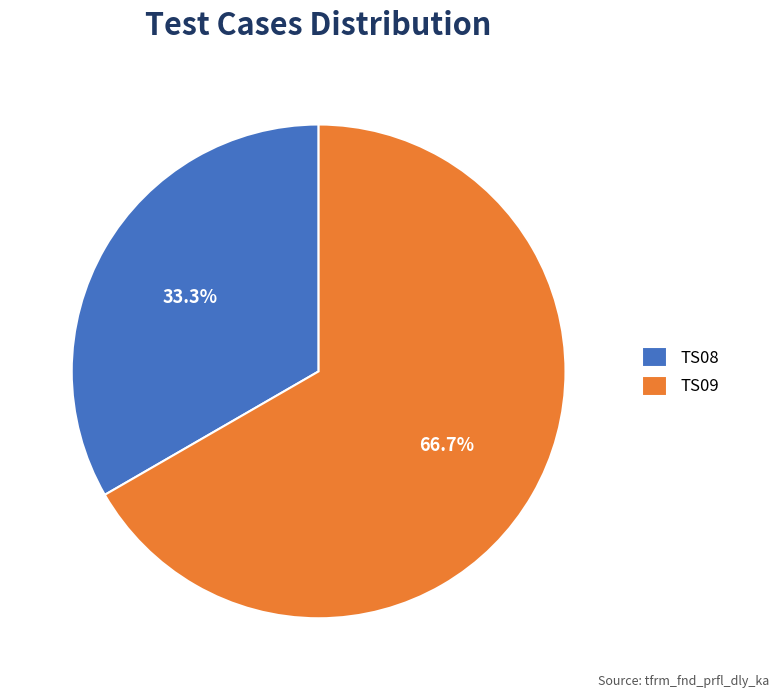

Between TS09 and TS08, which is larger?

TS09